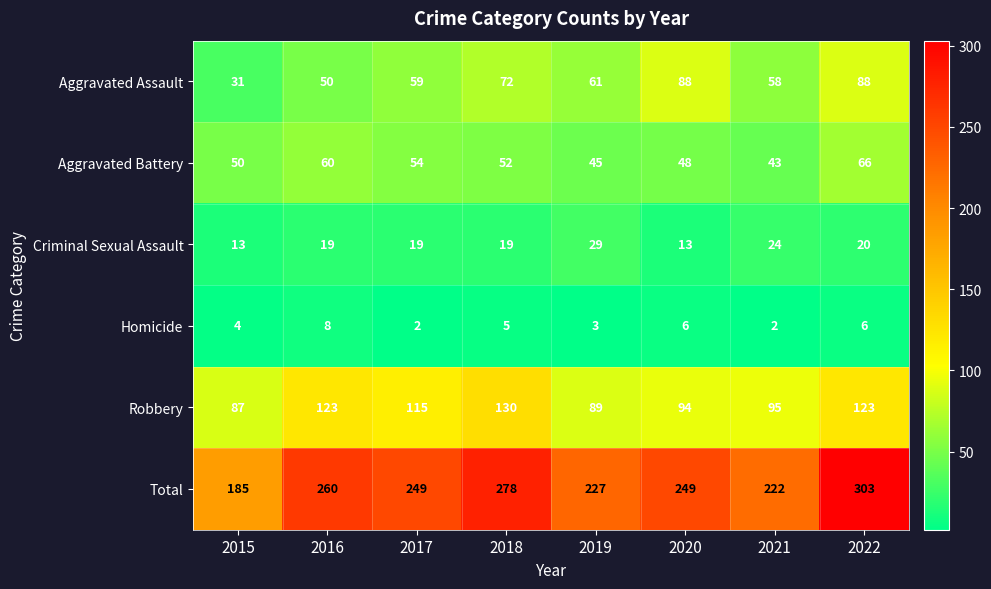

Rank the series at 2018 from lowest to highest value.

Homicide, Criminal Sexual Assault, Aggravated Battery, Aggravated Assault, Robbery, Total